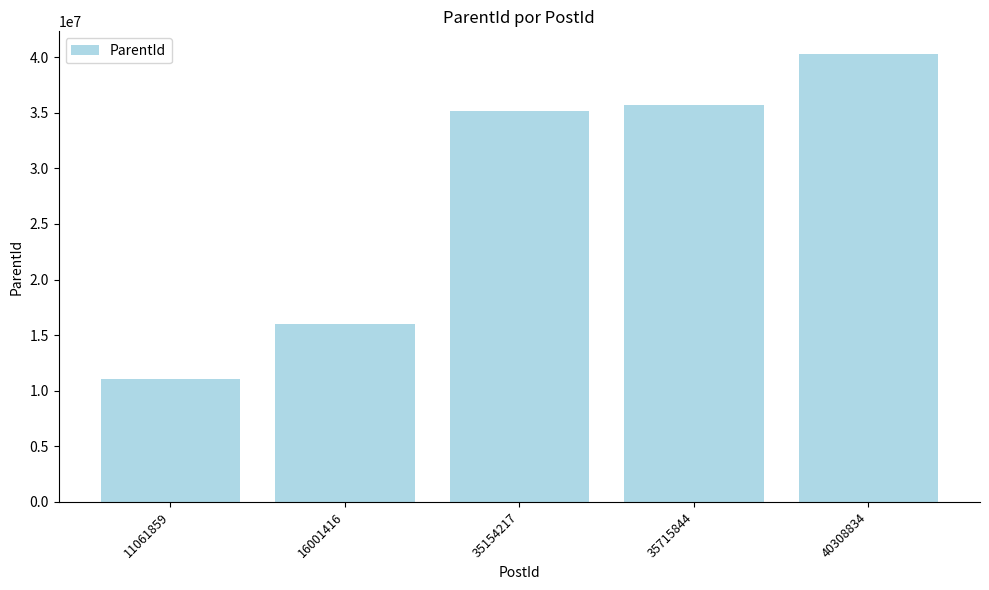

At which category does the chart reach its peak across all series?

40308834